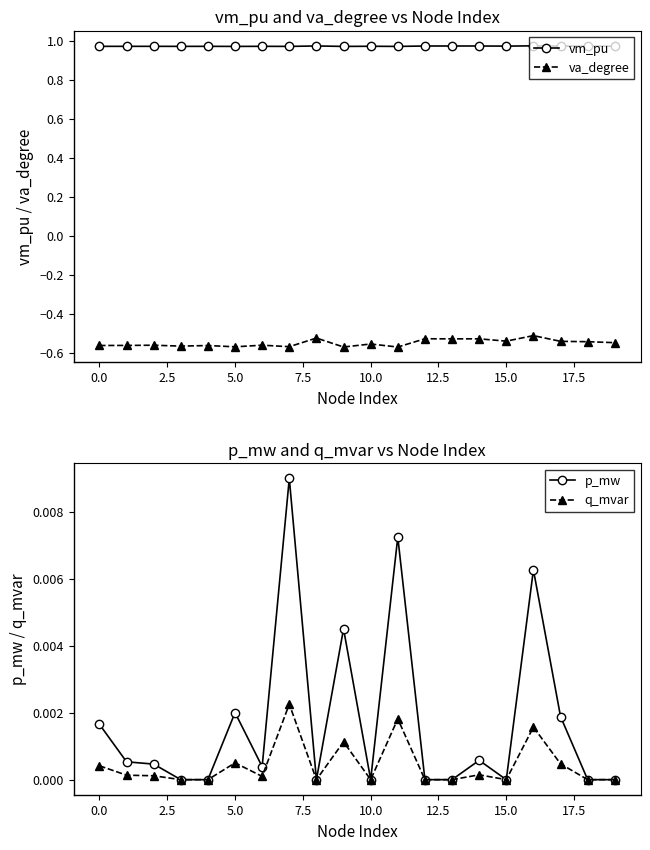

True or false: va_degree and vm_pu intersect in this chart.

False